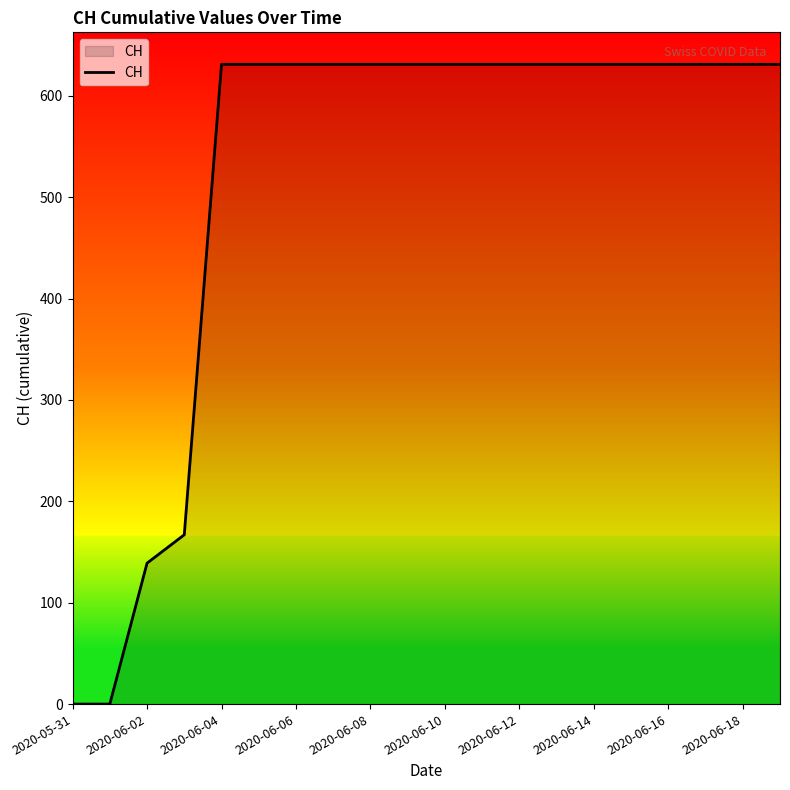

What is the difference between the maximum and minimum values?

631